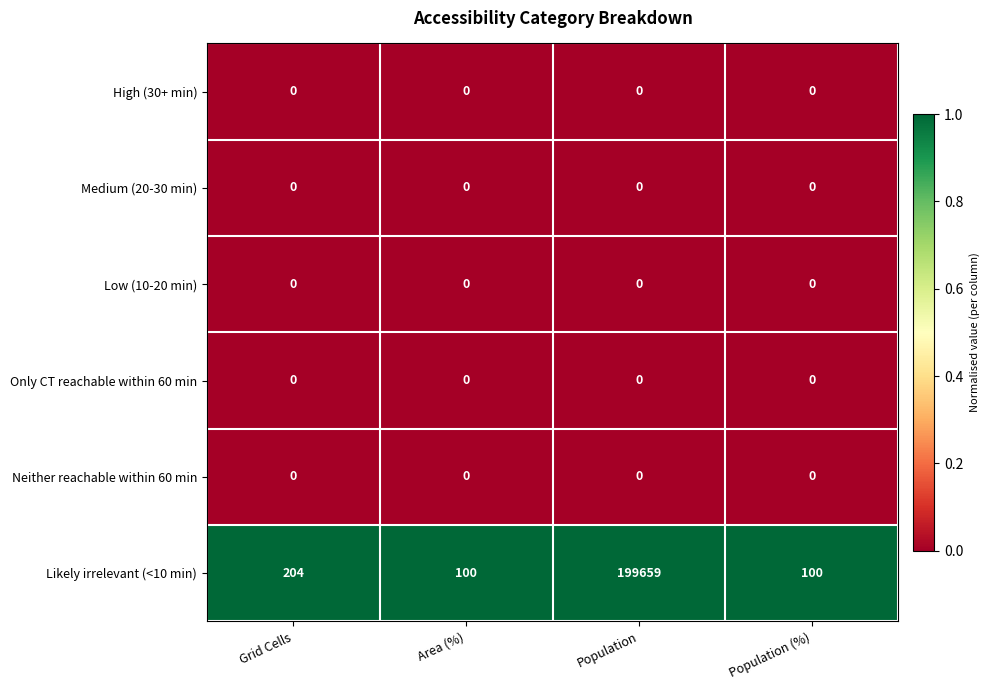

Which category has the highest value across all series?

Population